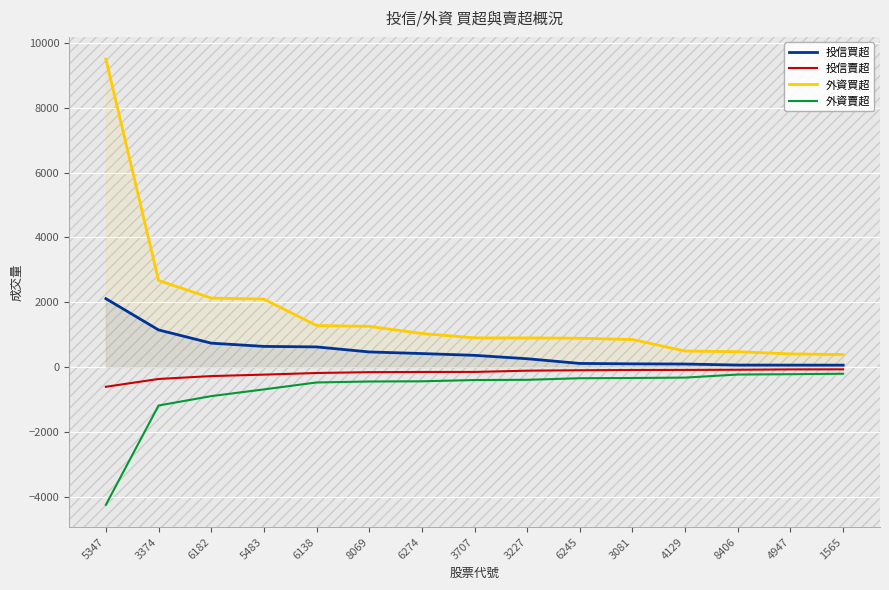

Where does the 外資賣超 series first go above -402?

3227